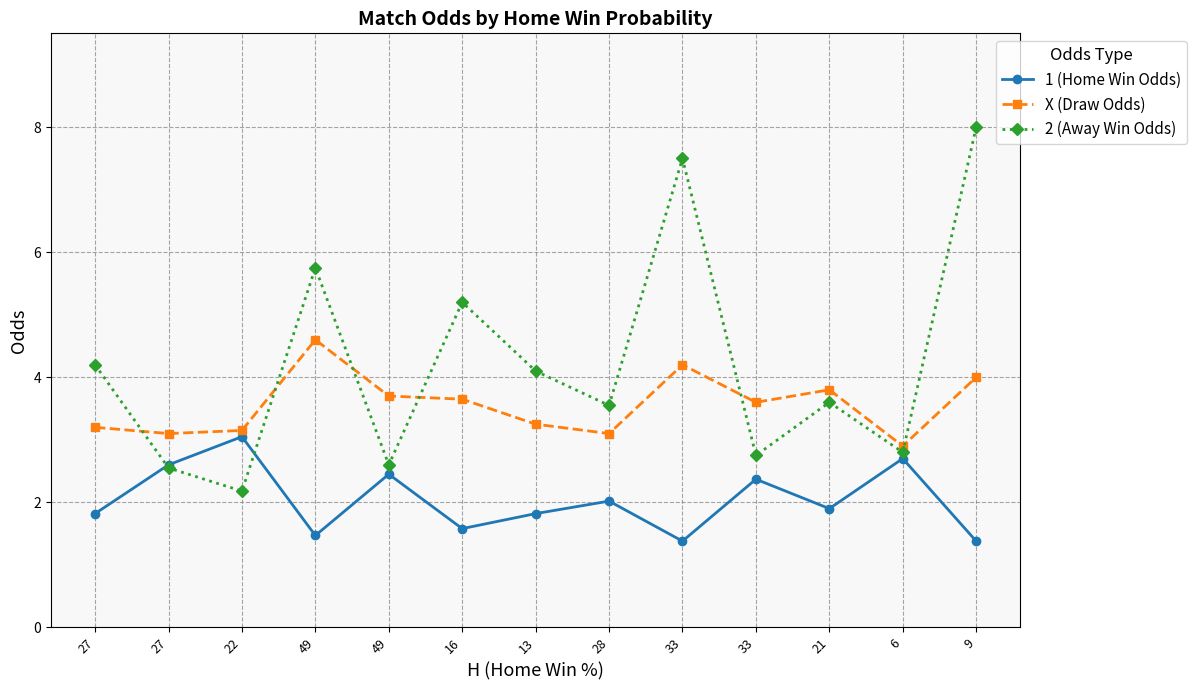

Which category has the highest value across all series?

9